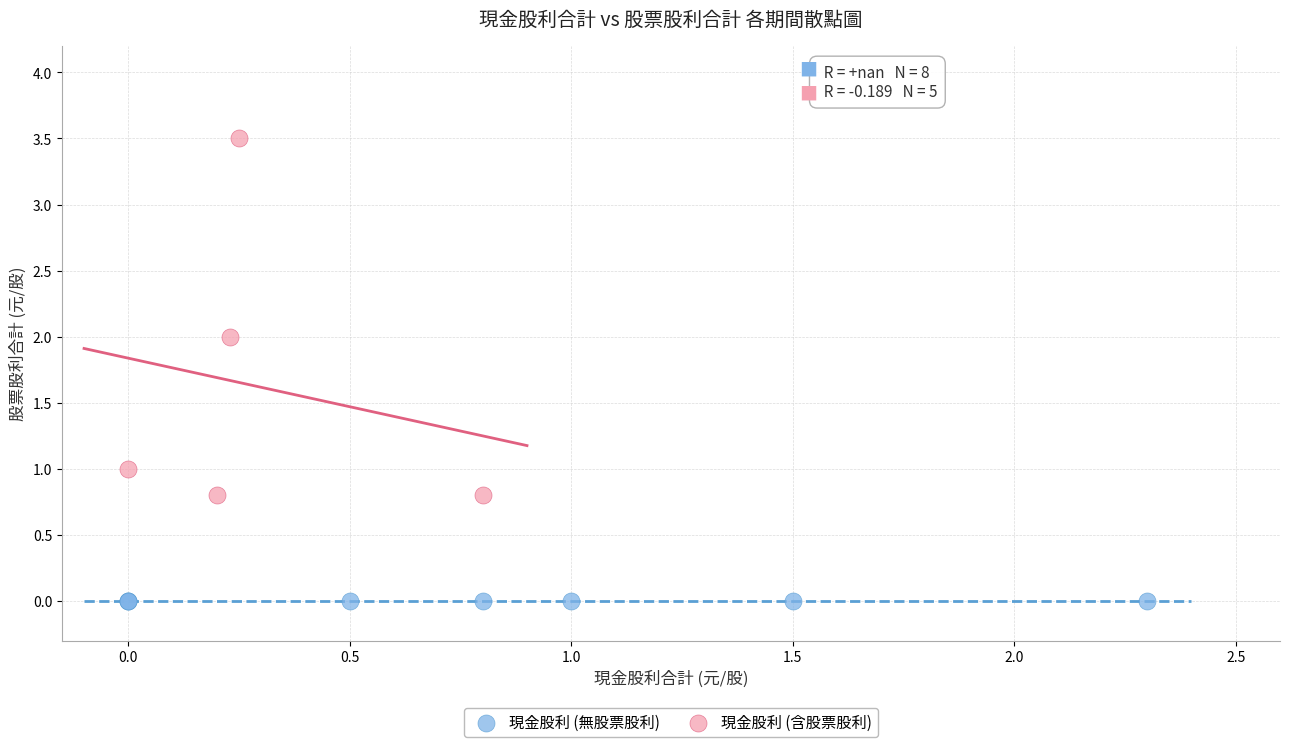

Which series contains the lowest Y value?

現金股利 (無股票股利)